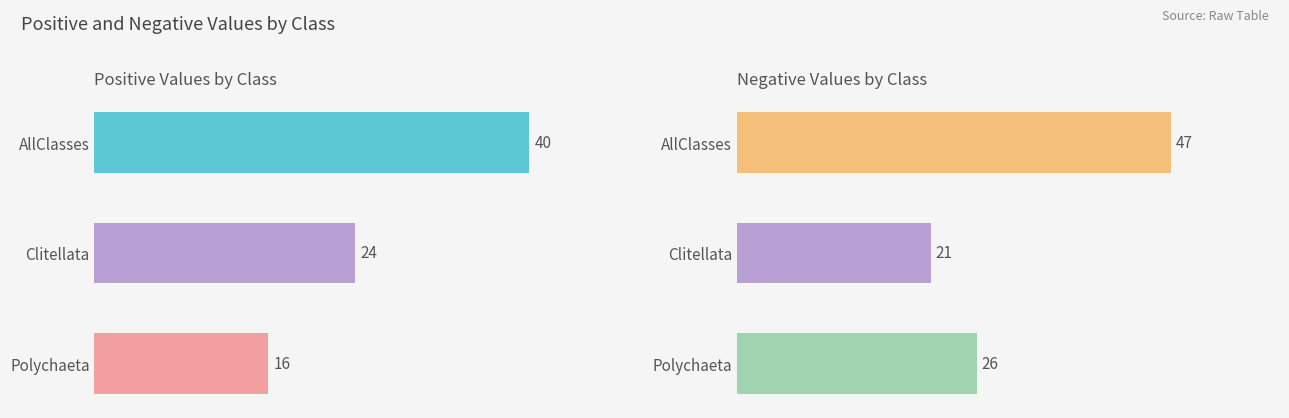

What is the minimum value shown in the chart?

16